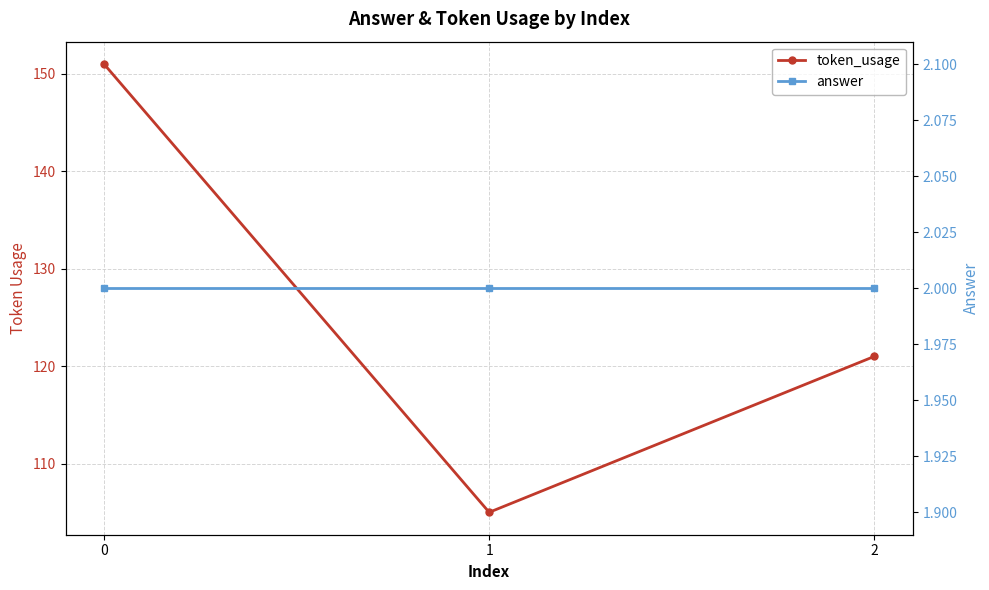

Rank the series by their average value, from highest to lowest.

token_usage, answer